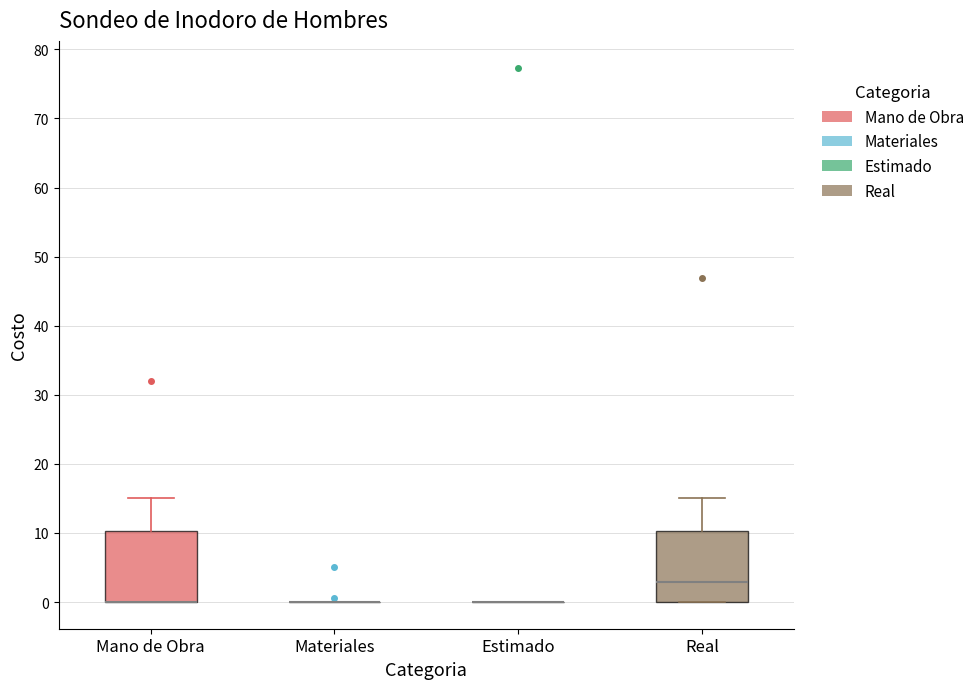

Reading left to right, transcribe this box plot: for each box, give where its median line is, the range the box spans, and where its two whiskers end, as read against the y-axis. The values are not printed on the chart, so give them approximately, as read against the axis.

Mano de Obra: median 0 (drawn on the box's lower edge), box 0 to 10, whiskers 0 to 15
Materiales: box collapsed to a line at 0, whiskers 0 to 0
Estimado: box collapsed to a line at 0, whiskers 0 to 0
Real: median 3, box 0 to 10, whiskers 0 to 15